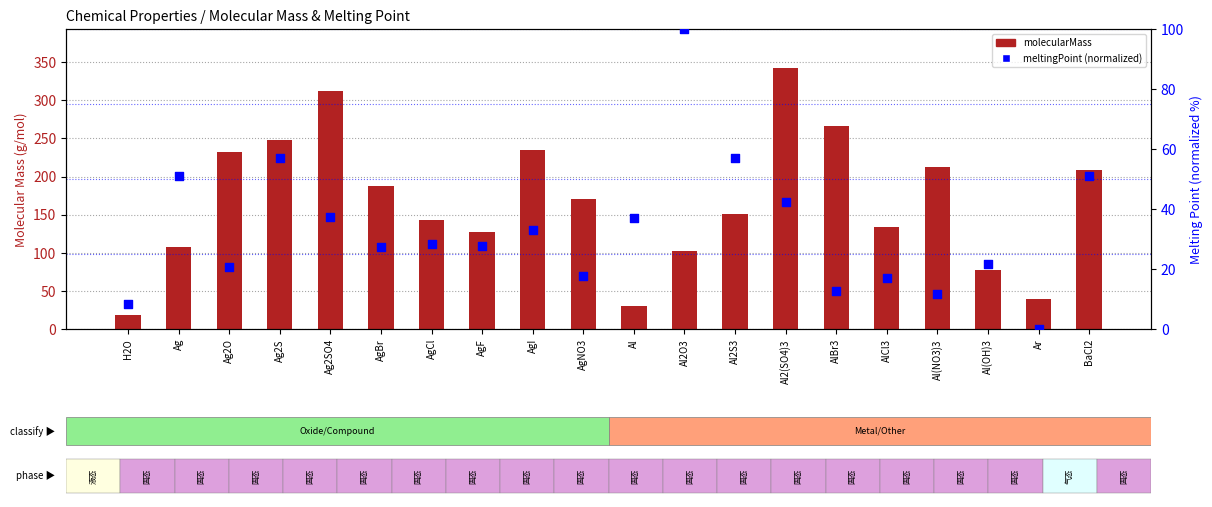

Which series contains the highest Y value?

molecularMass